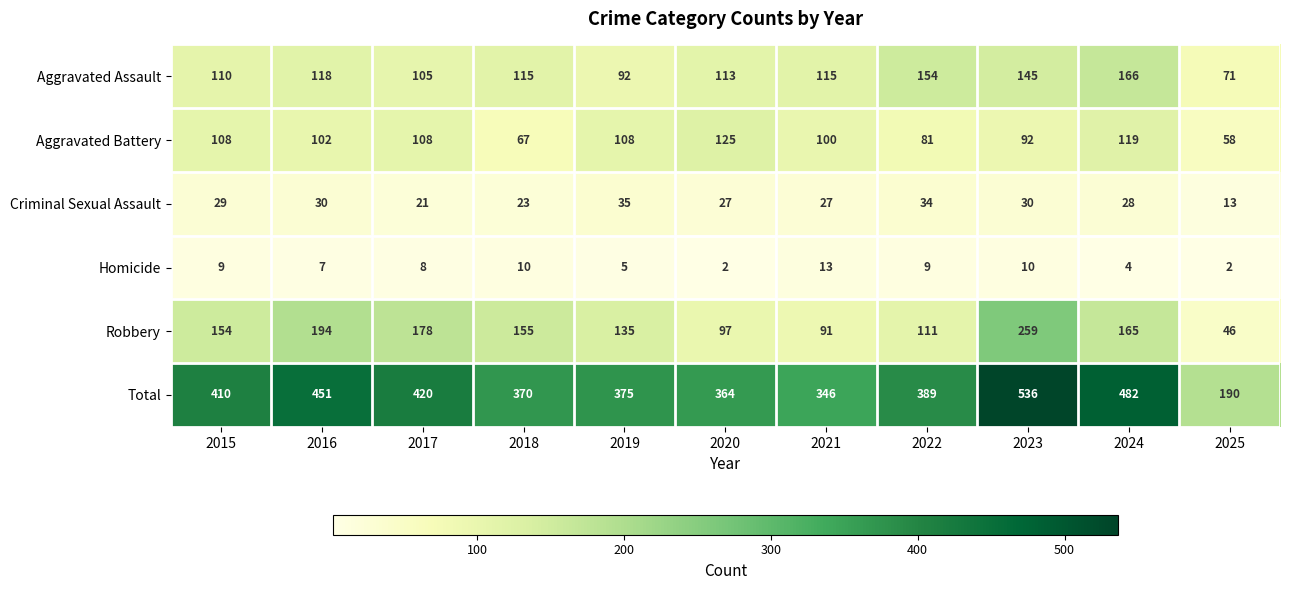

The value of Aggravated Assault at 2023 is 145. True or false?

True